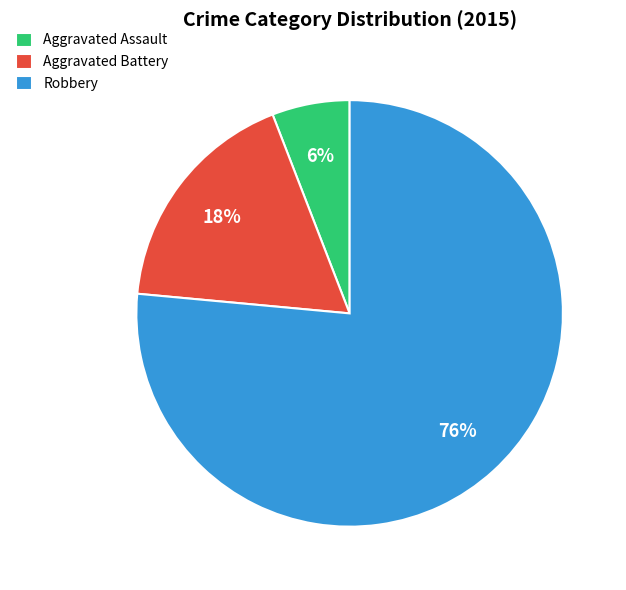

True or false: Aggravated Assault accounts for 6% of the total.

True